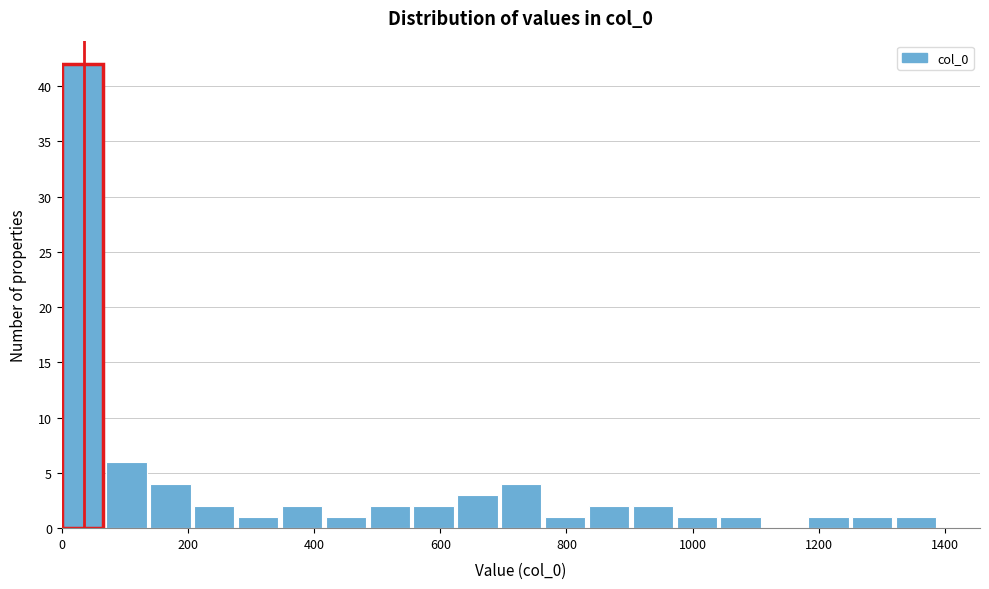

Read against the x-axis, roughly where is the centre of the tallest bar?

40